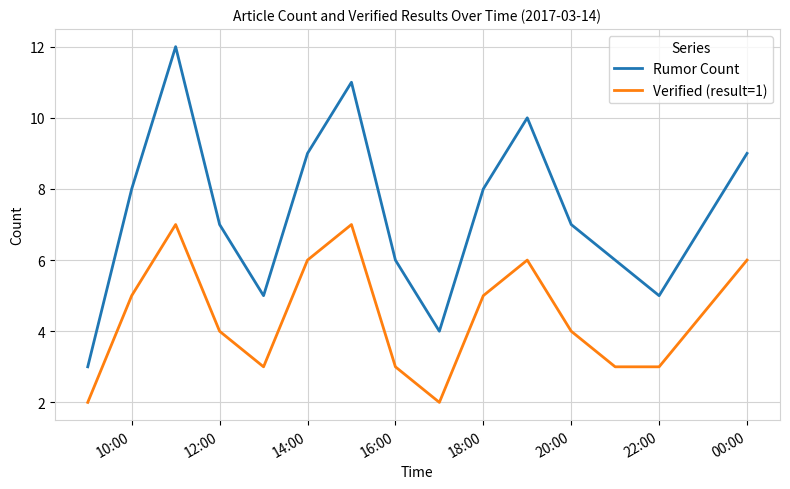

How many interior local peaks does the Verified (result=1) series have?

3